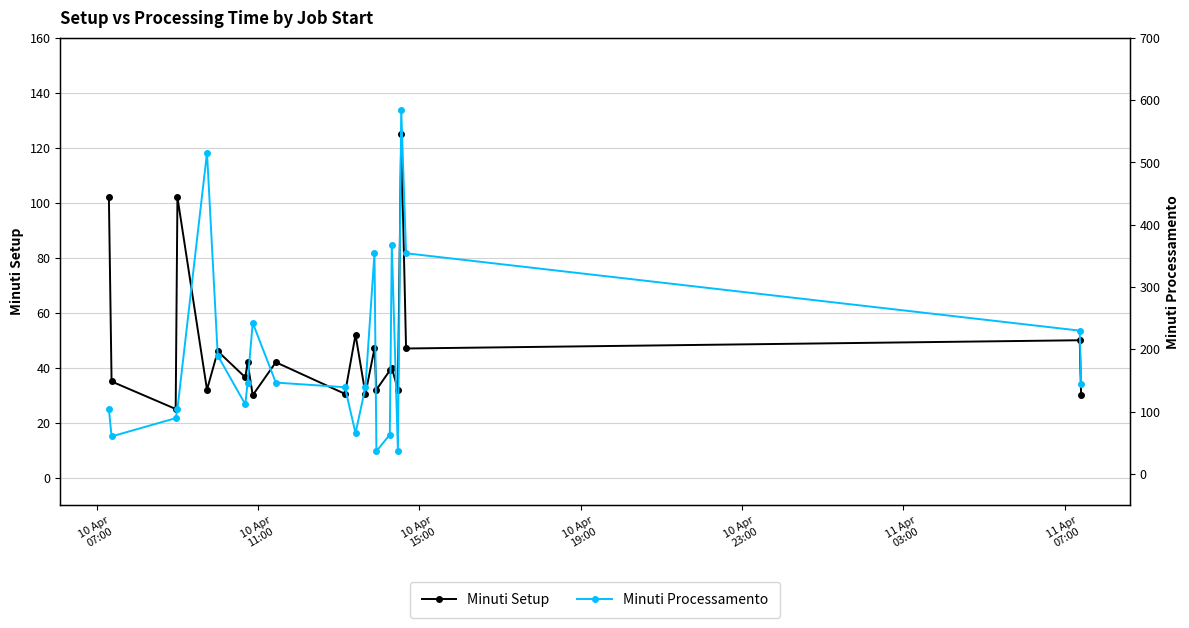

Where does the Minuti Setup series first go above 40?

10 Apr
07:00